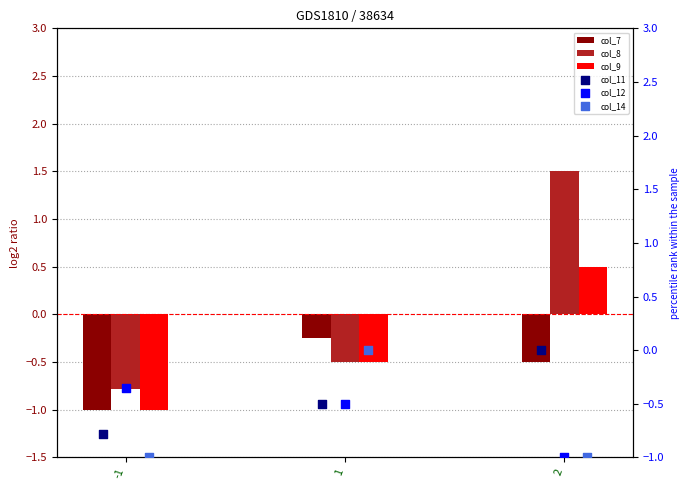

What are all the series names shown in the legend?

col_7, col_8, col_9, col_11, col_12, col_14